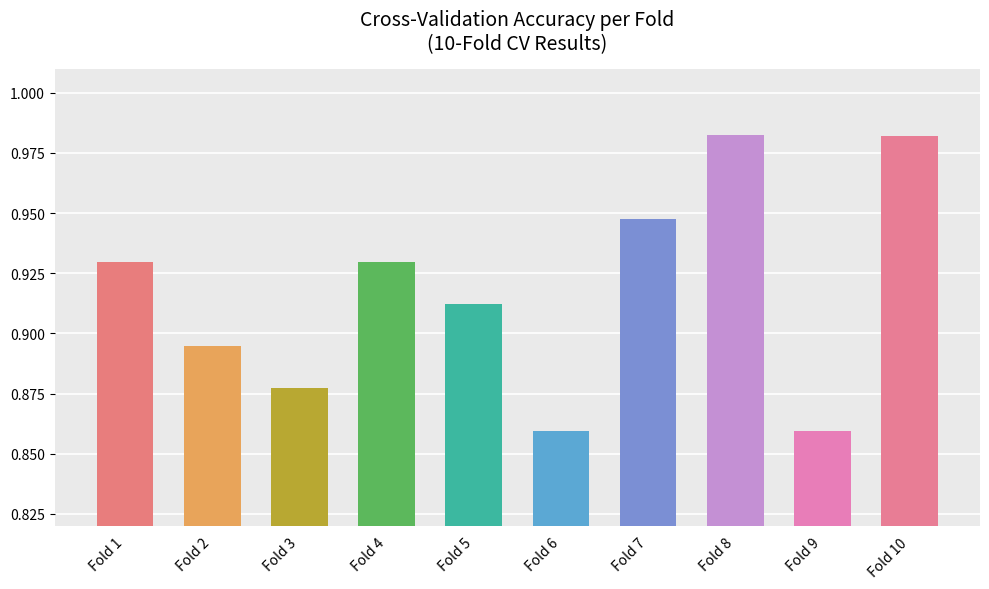

How many categories are shown in the chart?

10